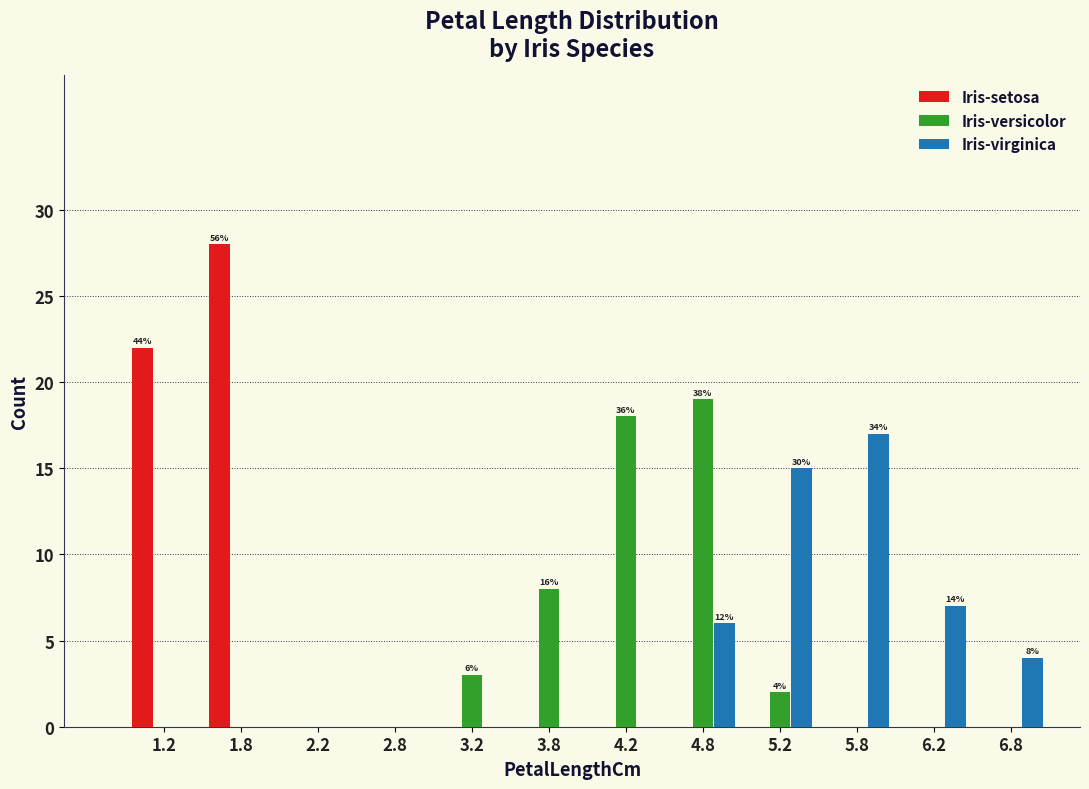

In the Iris-virginica series, which range on the x-axis has the tallest bar?

5.5 to 6.0